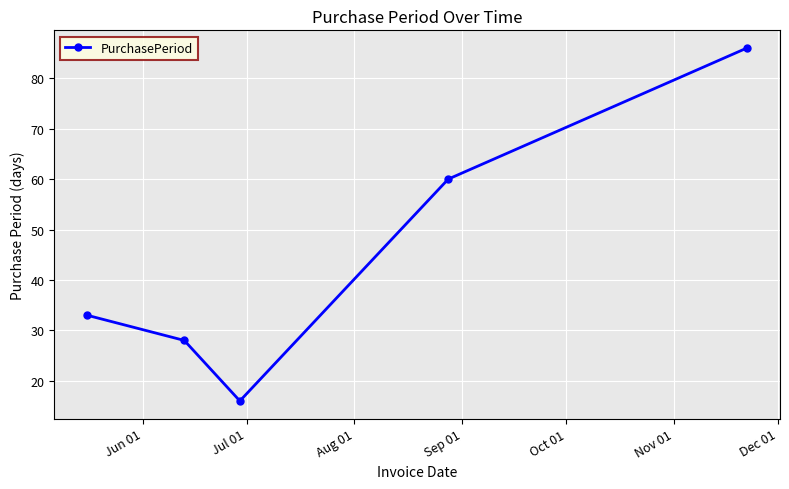

What is the difference between the second highest and minimum values?

44